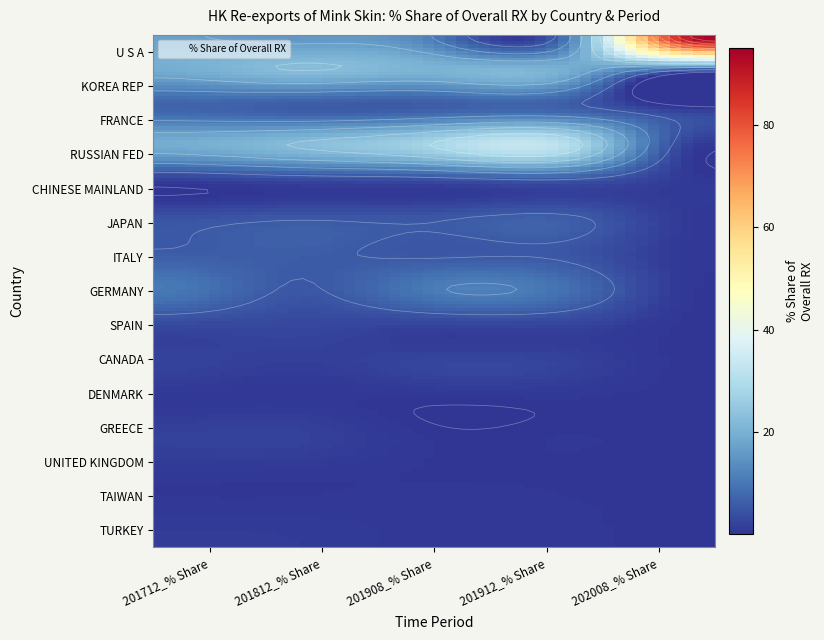

What is the sum of all ITALY values?

22.5